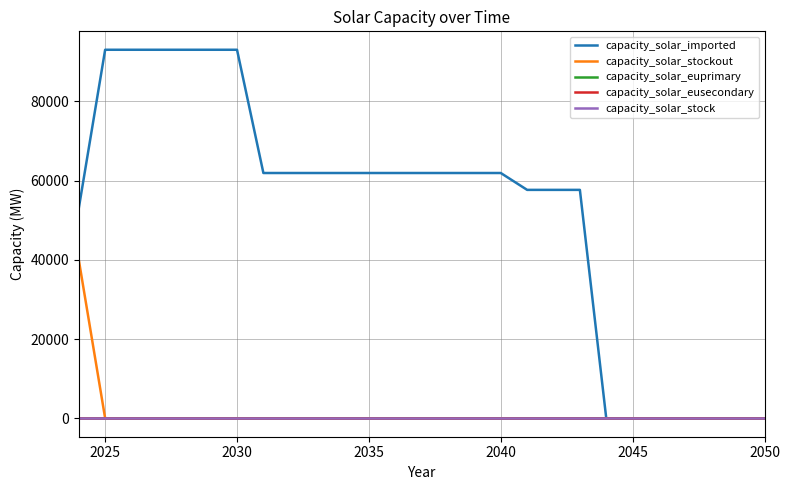

Does the chart display data point markers on the line(s)?

No